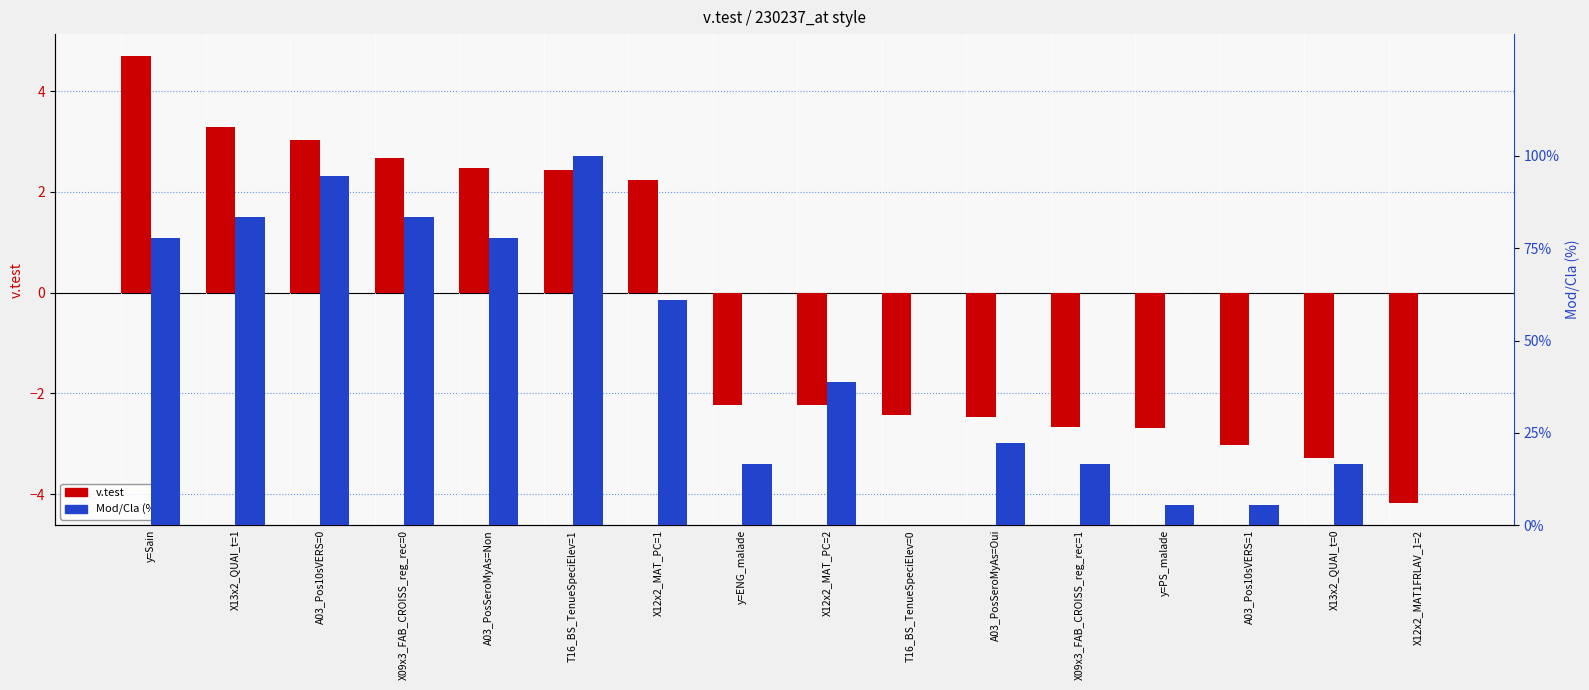

Reading left to right, list all the values displayed in this chart.

v.test: 4.7	3.3	3.0	2.7	2.5	2.4	2.2	-2.2	-2.2	-2.4	-2.5	-2.7	-2.7	-3.0	-3.3	-4.2
Mod/Cla (%): 77.8	83.3	94.4	83.3	77.8	100.0	61.1	16.7	38.9	0.0	22.2	16.7	5.6	5.6	16.7	0.0